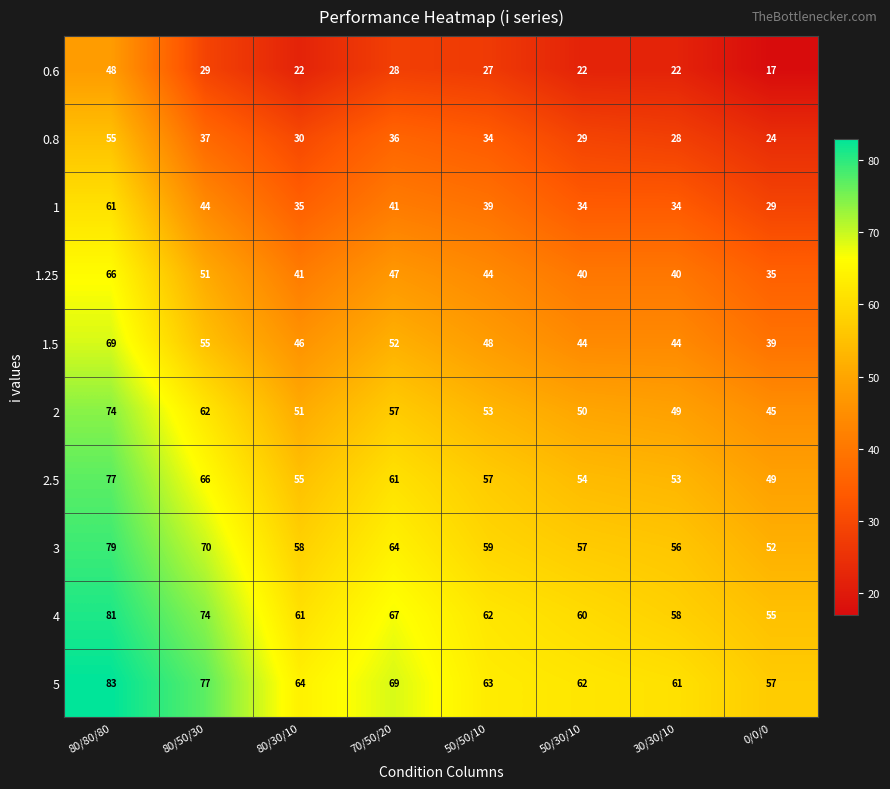

Rank the series at 50/30/10 from lowest to highest value.

0.6, 0.8, 1, 1.25, 1.5, 2, 2.5, 3, 4, 5